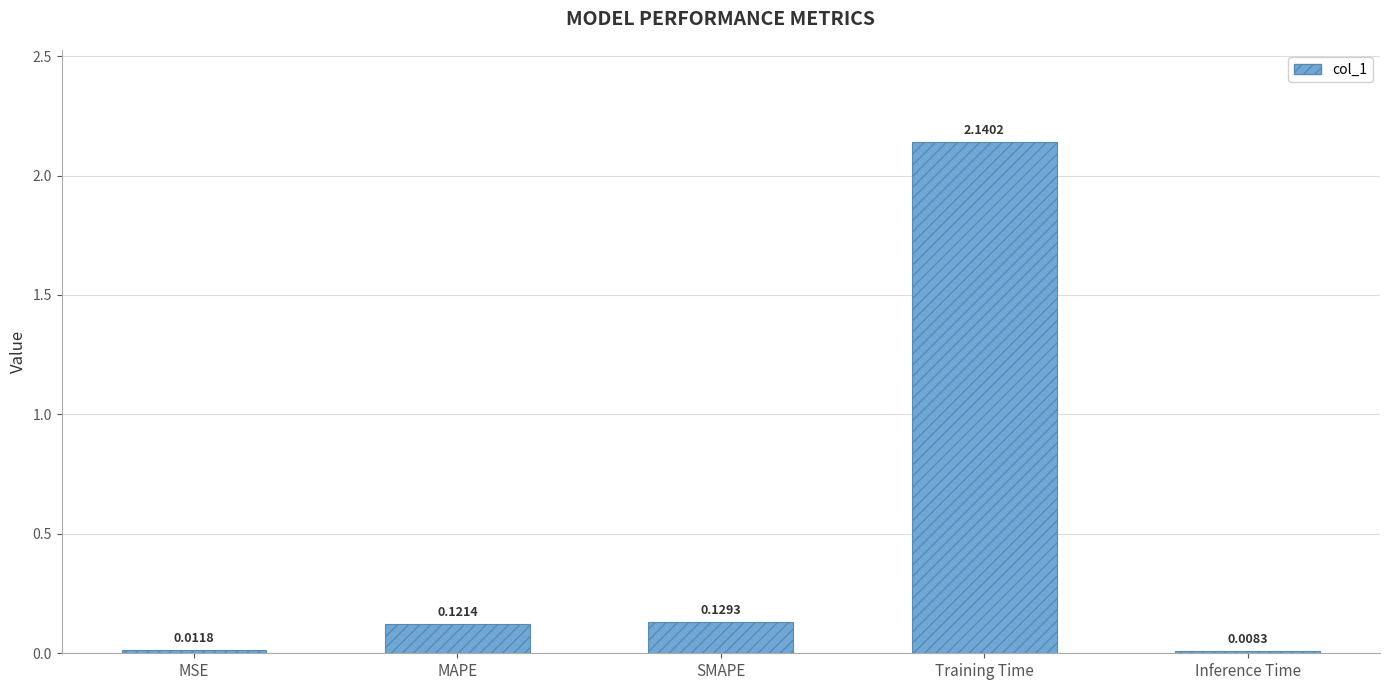

What is the label of the 3rd bar from the left?

SMAPE